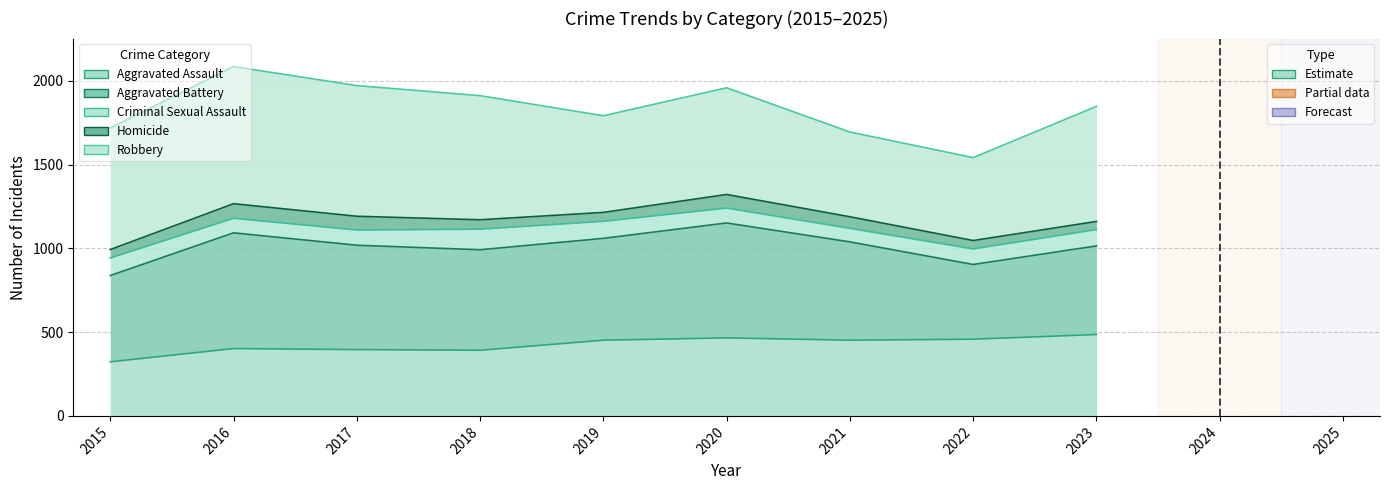

What is the maximum value for Aggravated Assault?

486